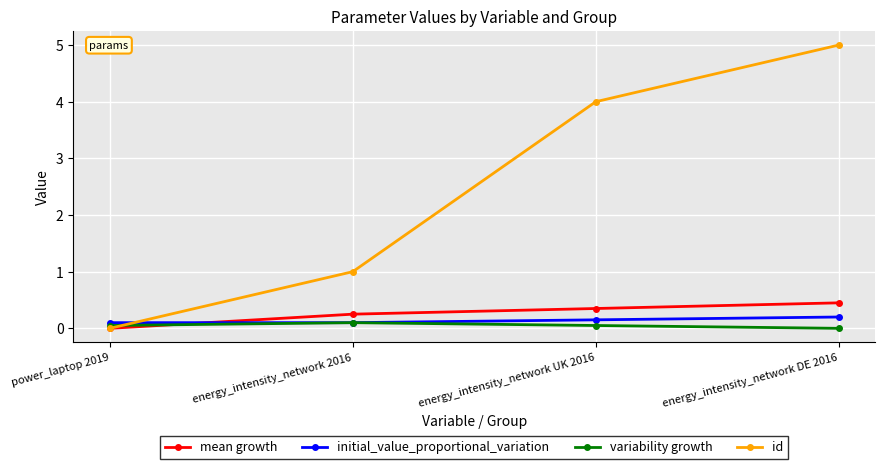

At how many categories does at least one series exceed 2?

2